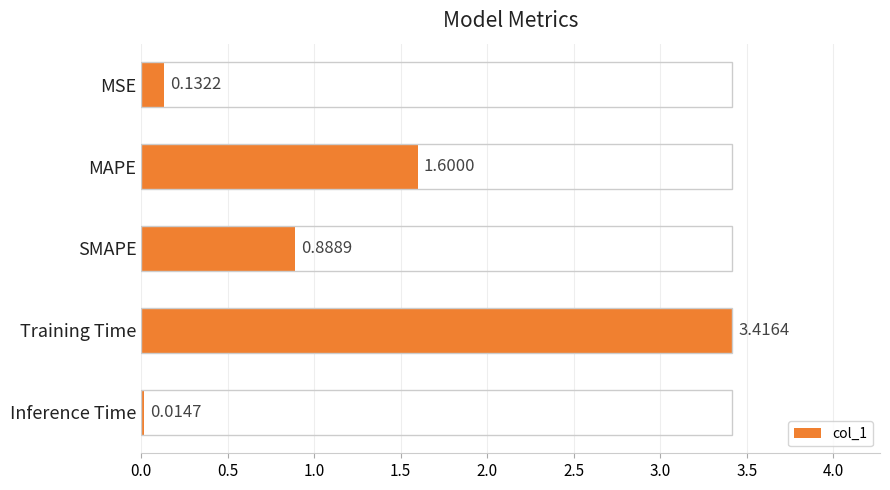

Where is the data nearest to the value 1?

SMAPE